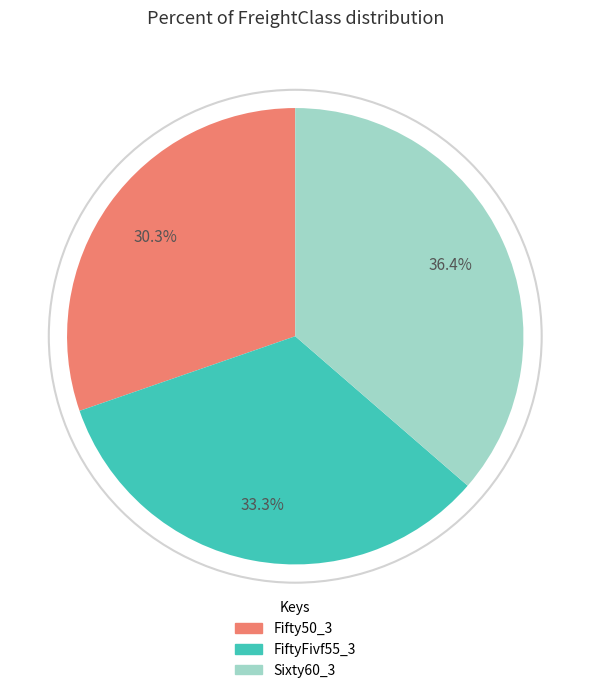

Is it true that Fifty50_3 is 16% of the pie?

False